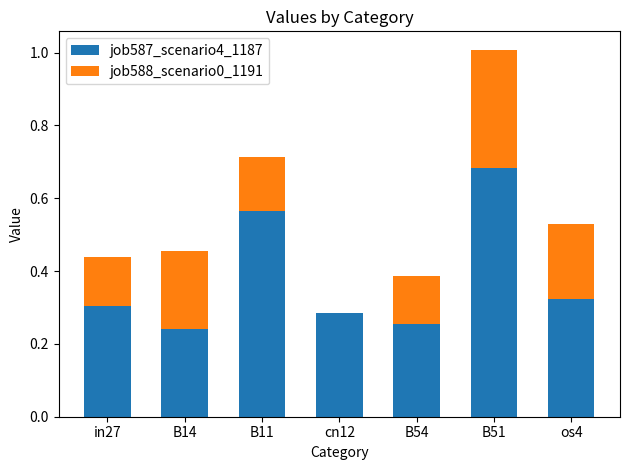

What is the sum of the job587_scenario4_1187 values at B11 and in27?

0.9